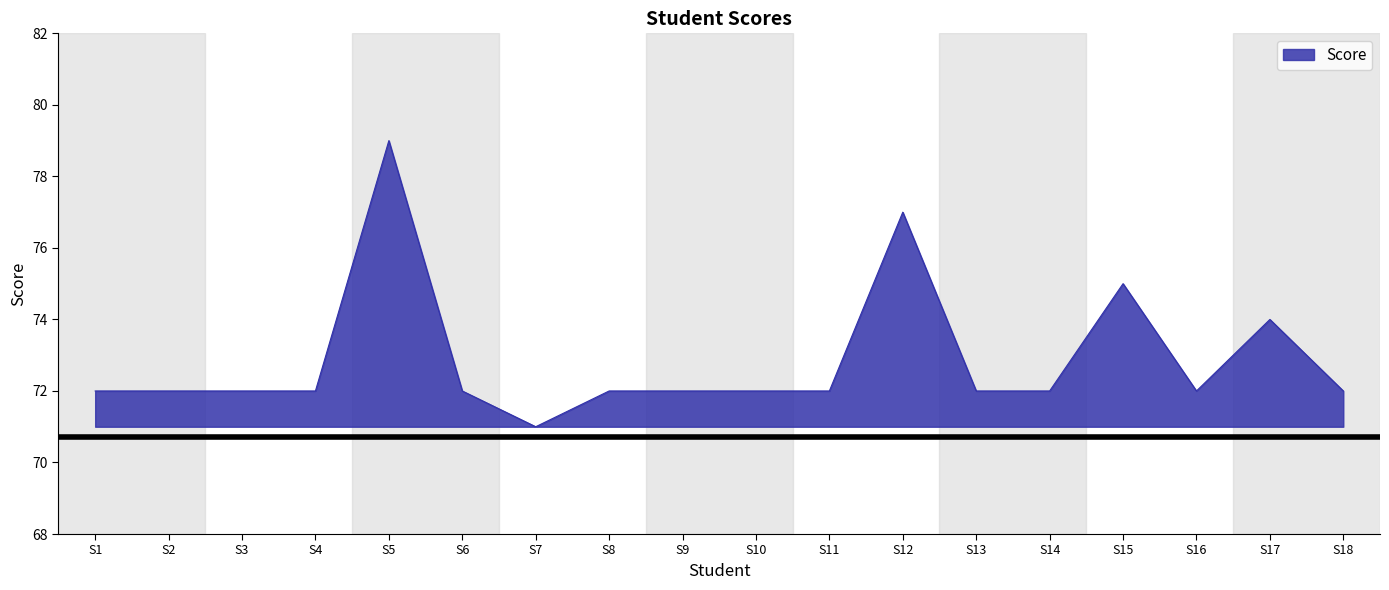

What is the minimum value shown in the chart?

71